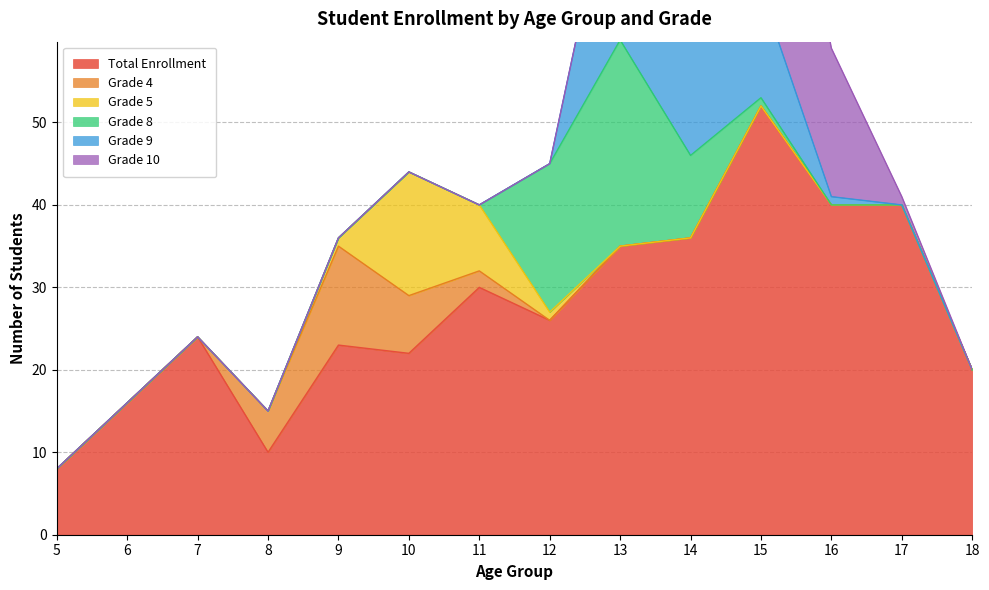

How many intersections are there between Grade 10 and Grade 9?

1